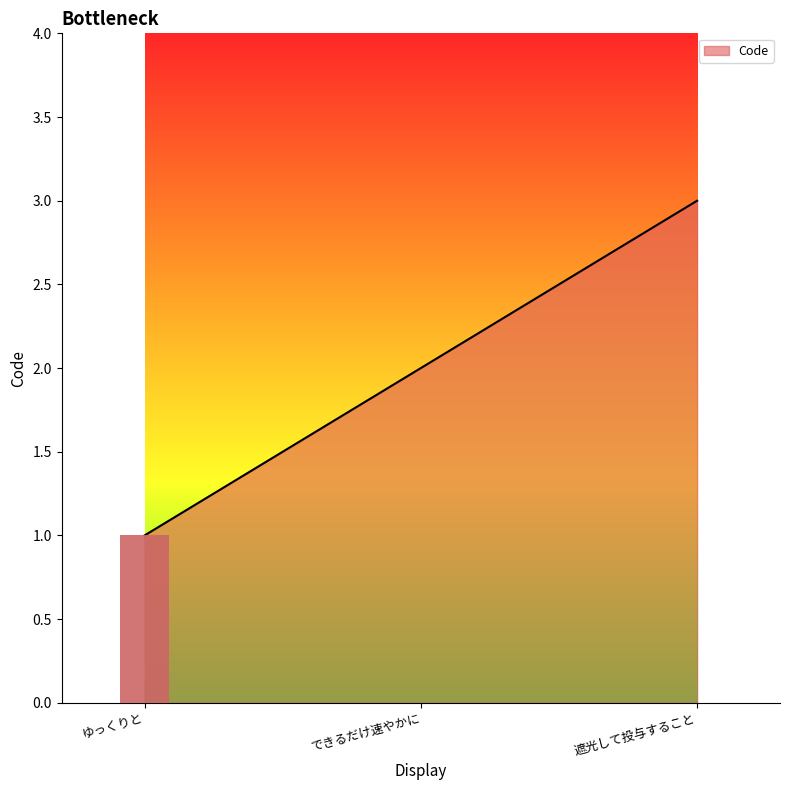

What is the smallest value displayed?

1